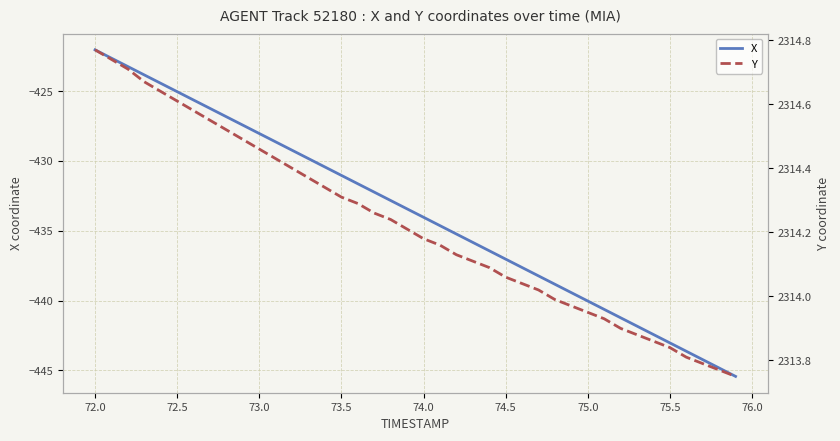

What is the minimum value shown in the chart?

-445.4